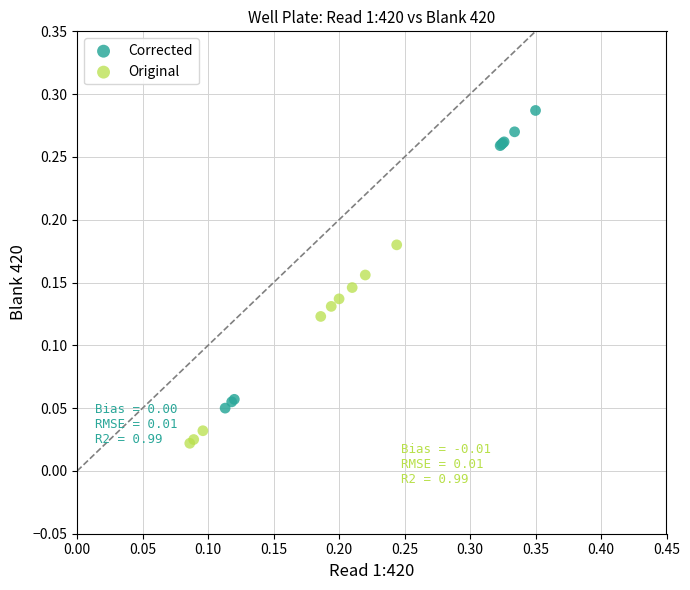

Which series reaches the minimum Y coordinate?

Original